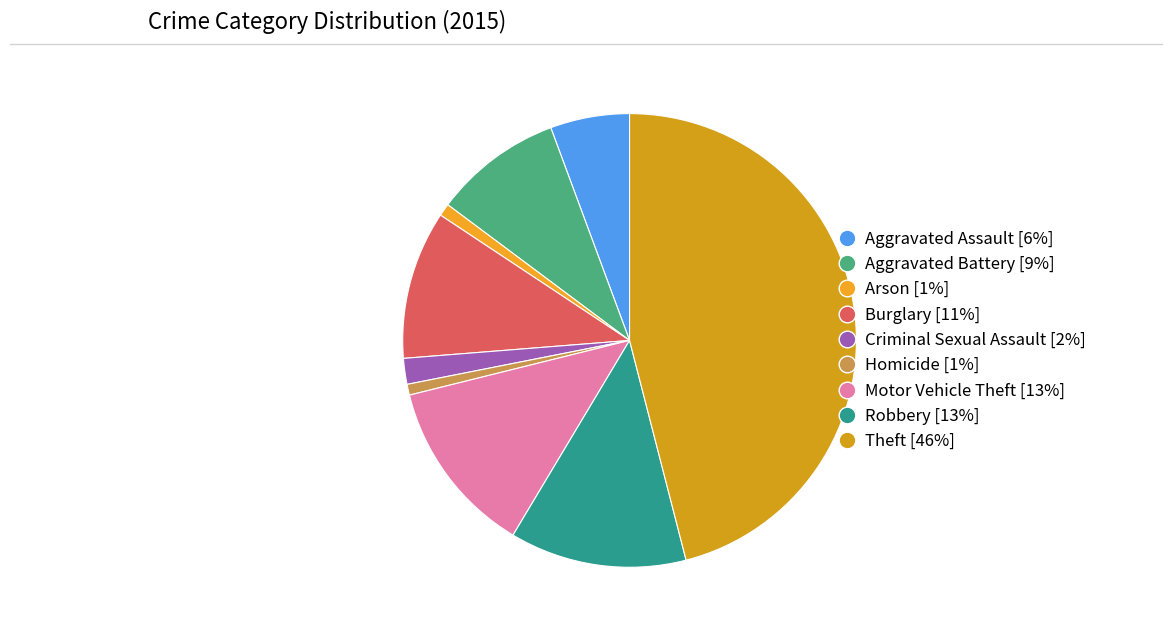

How many segments does this pie chart have?

9